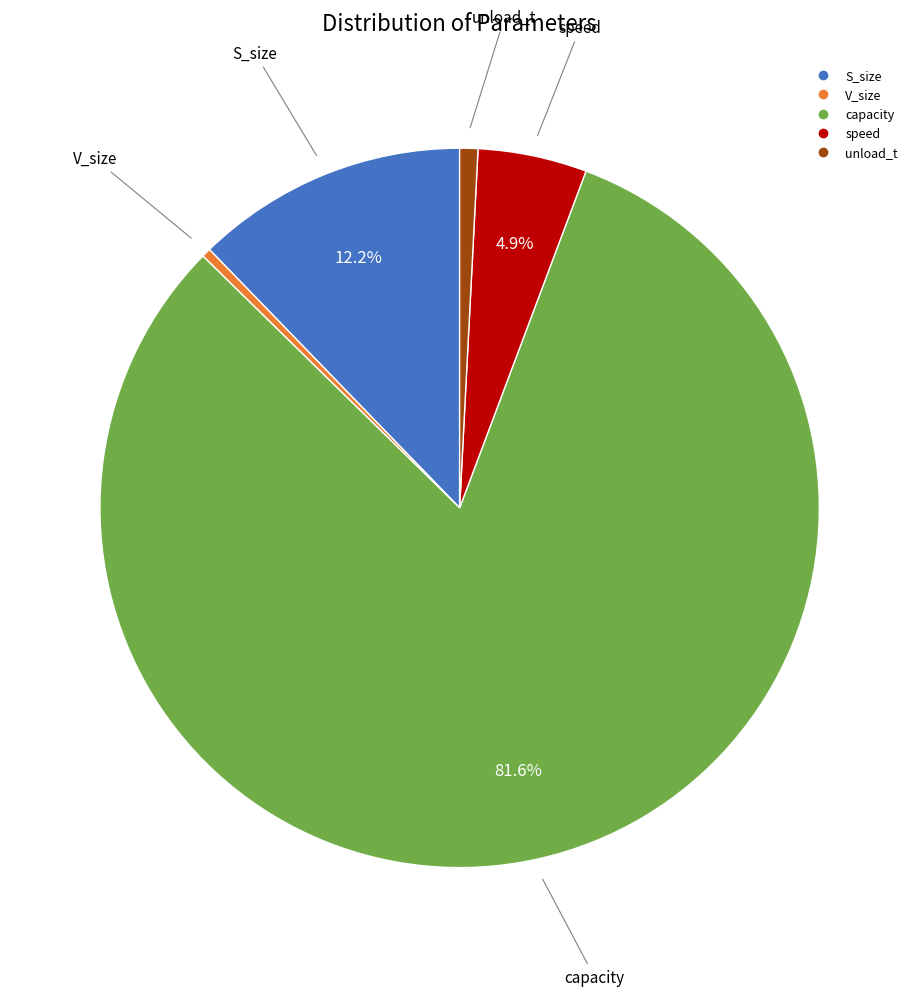

Is the sum of capacity and unload_t greater than half?

Yes